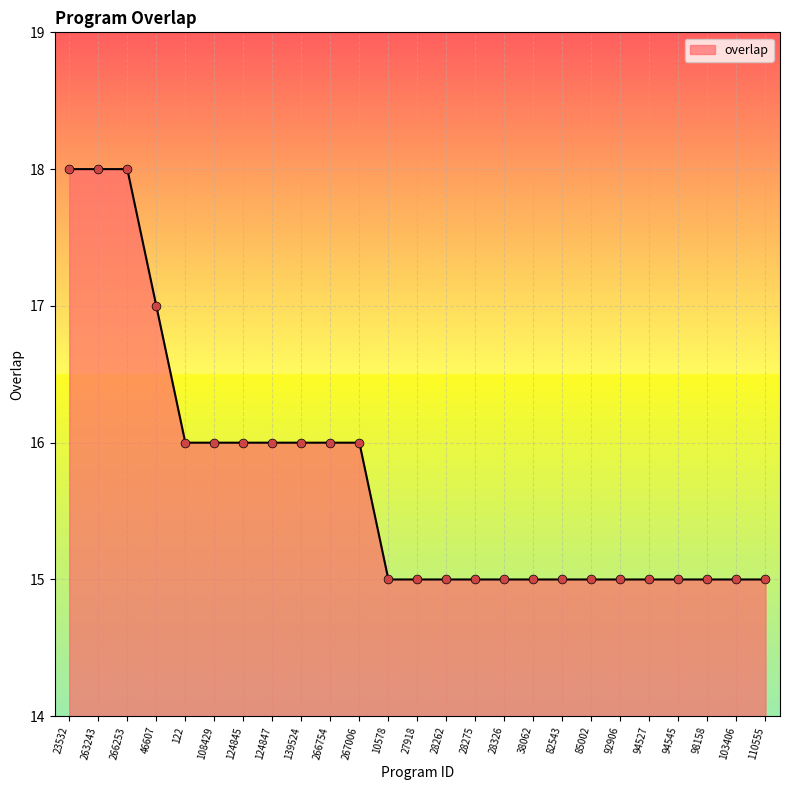

Between 92906 and 139524, which is larger?

139524